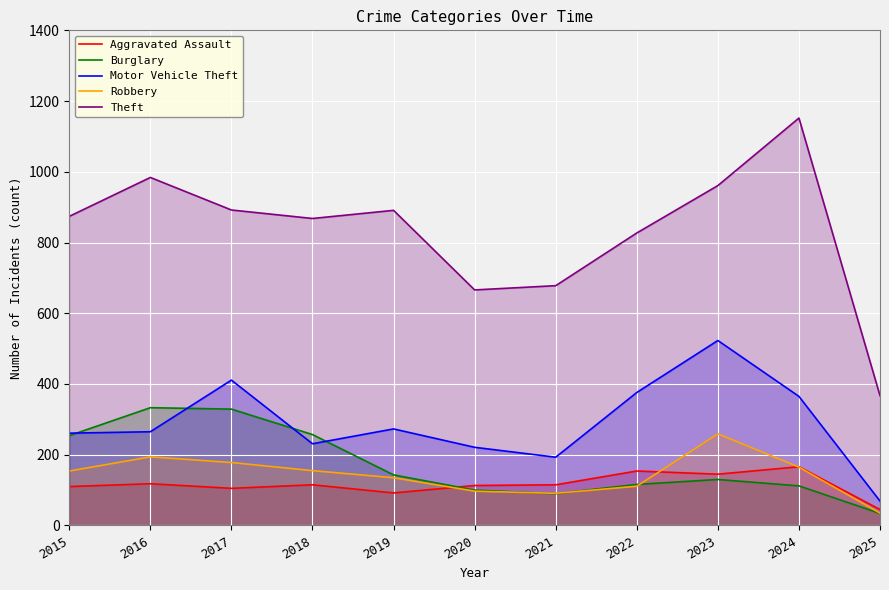

What are all the series names shown in the legend?

Aggravated Assault, Burglary, Motor Vehicle Theft, Robbery, Theft